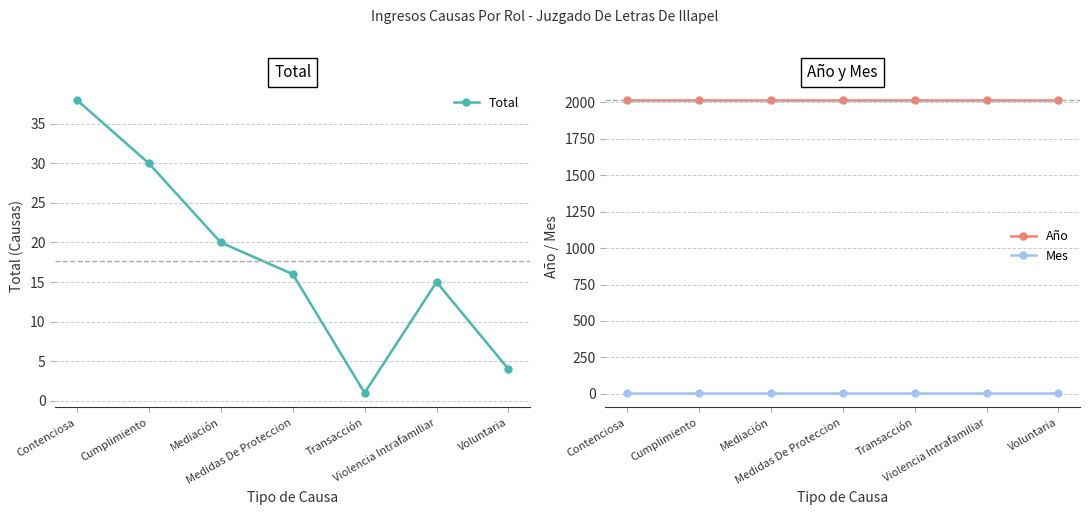

What are all the series names shown in the legend?

Total, Año, Mes